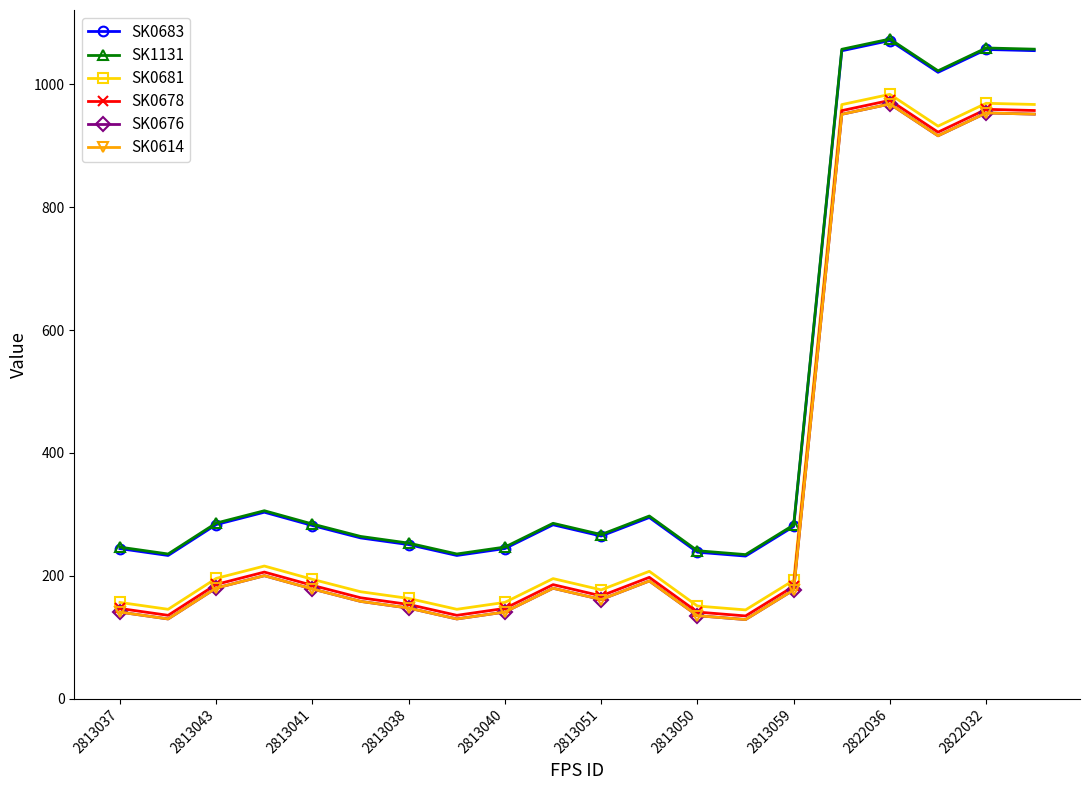

What is the smallest value displayed?

128.6